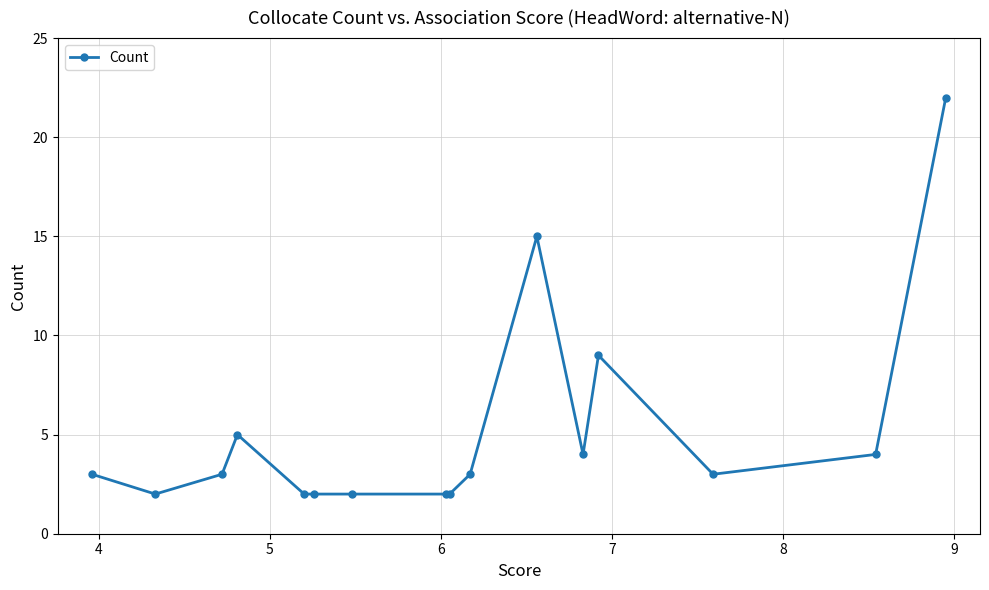

What is the smallest value displayed?

2